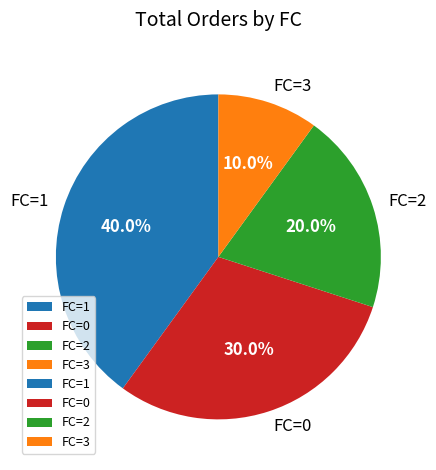

What percentage is NOT represented by FC=1?

60.0%